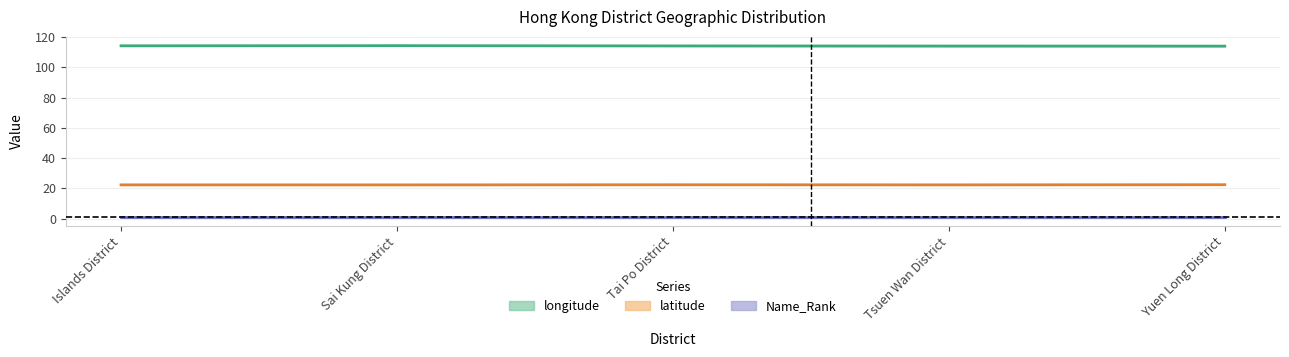

What is the difference between the second highest and second lowest values in the latitude series?

0.1